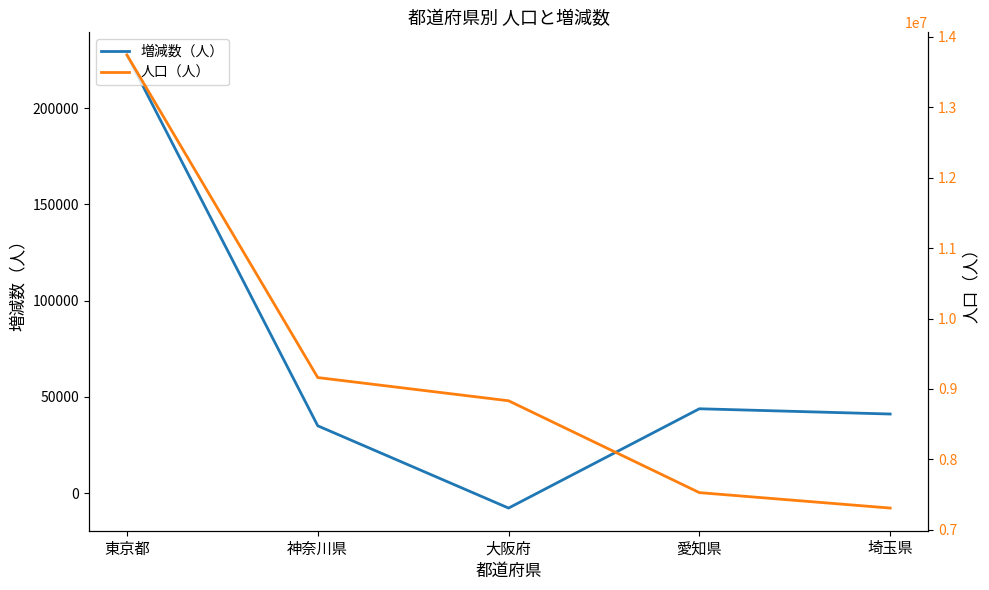

The value of 人口（人） at 埼玉県 is 13105443. True or false?

False